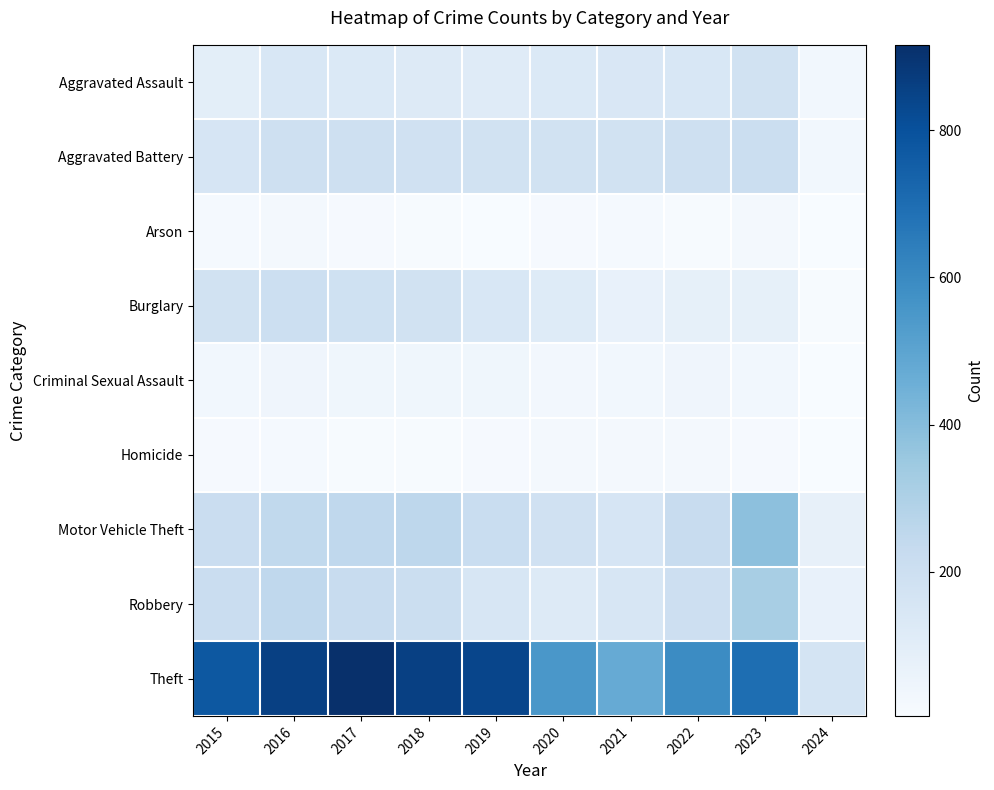

At 2016, list the series in order from smallest to largest.

Homicide, Arson, Criminal Sexual Assault, Aggravated Assault, Aggravated Battery, Burglary, Motor Vehicle Theft, Robbery, Theft